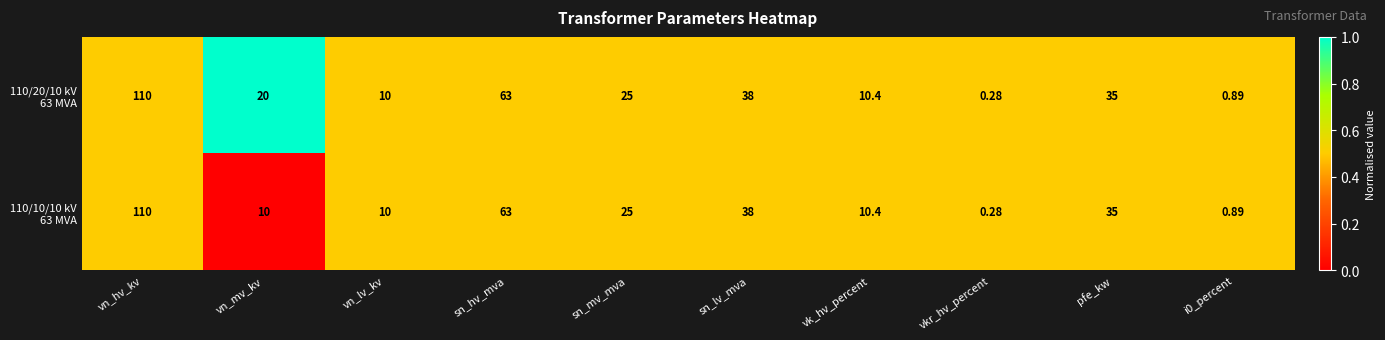

At which category is the sum across all series the highest?

vn_hv_kv